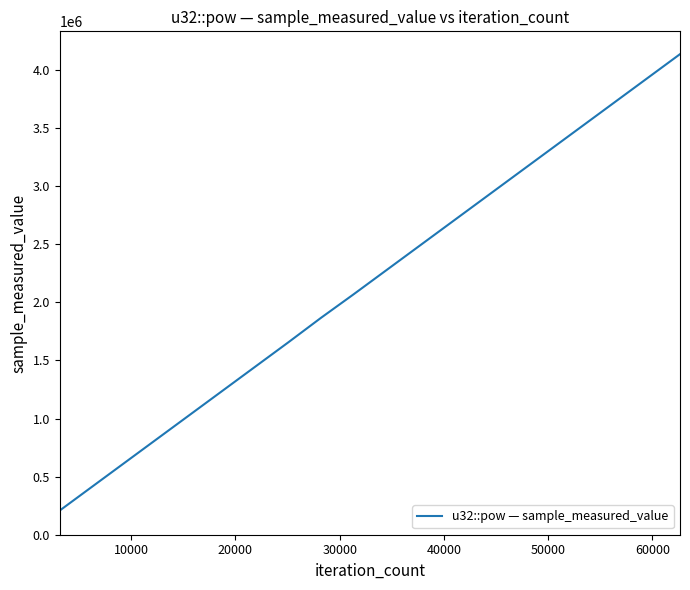

What is the difference between the maximum and minimum values?

3928782